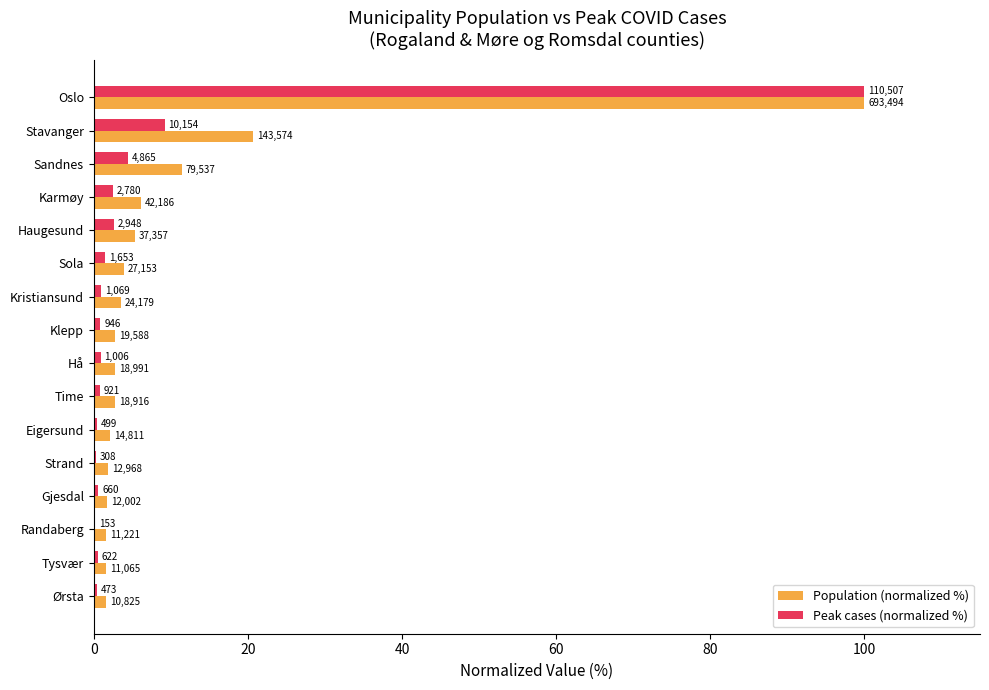

What is the sum of all Peak cases (normalized %) values?

126.3